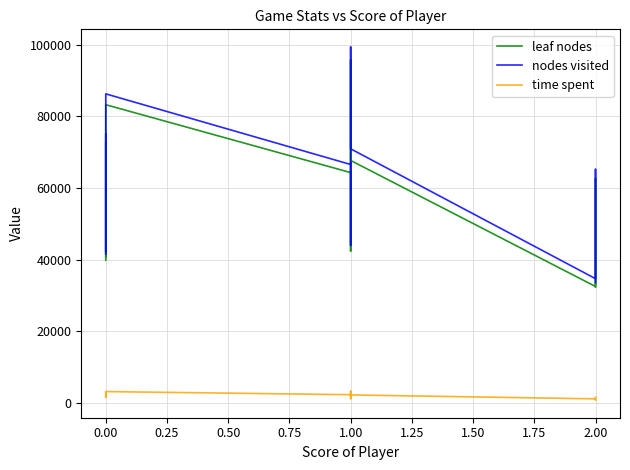

At how many categories does at least one series exceed 85560?

4